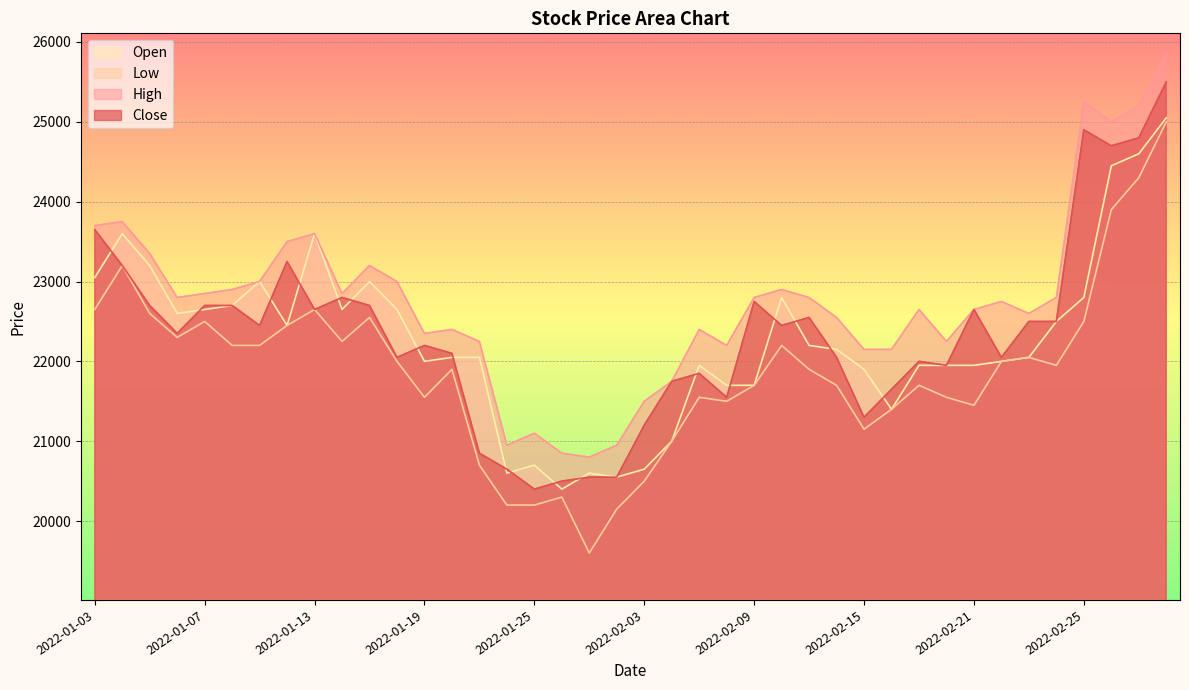

What is the difference between the second highest and second lowest values in the Close series?

4400